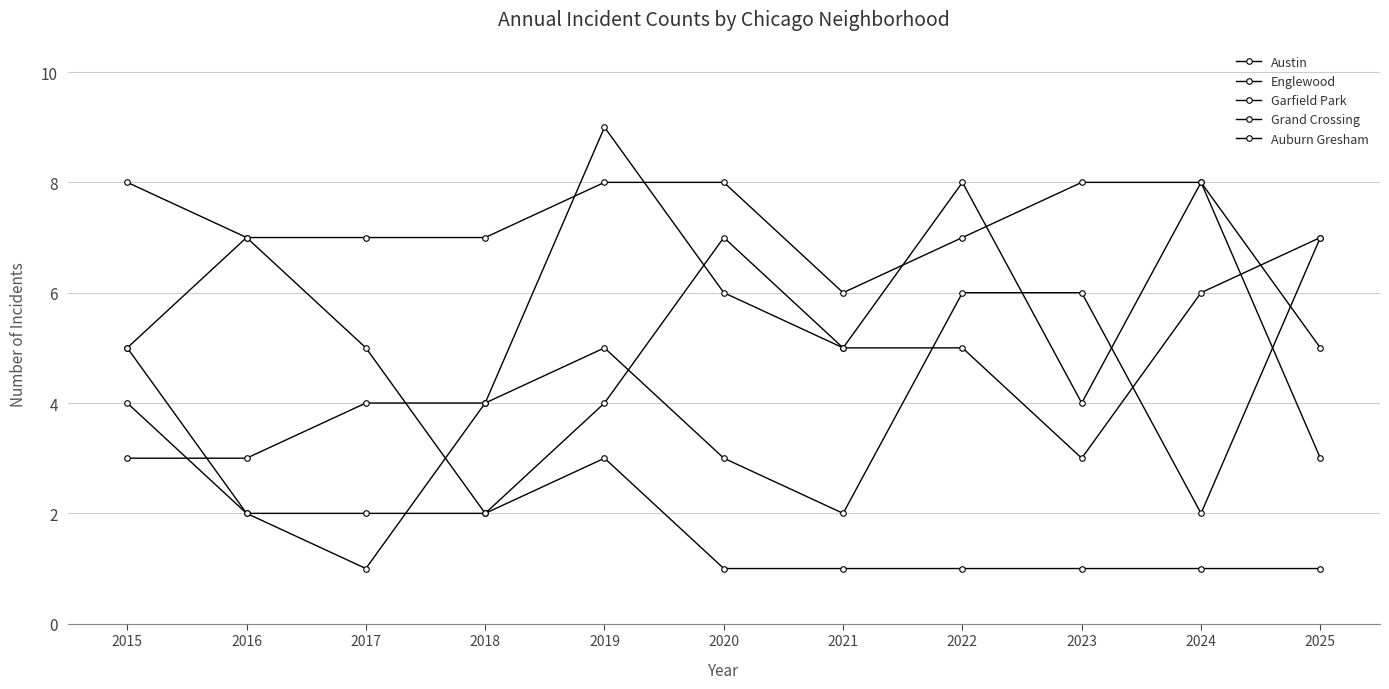

What is the minimum value for Garfield Park?

3